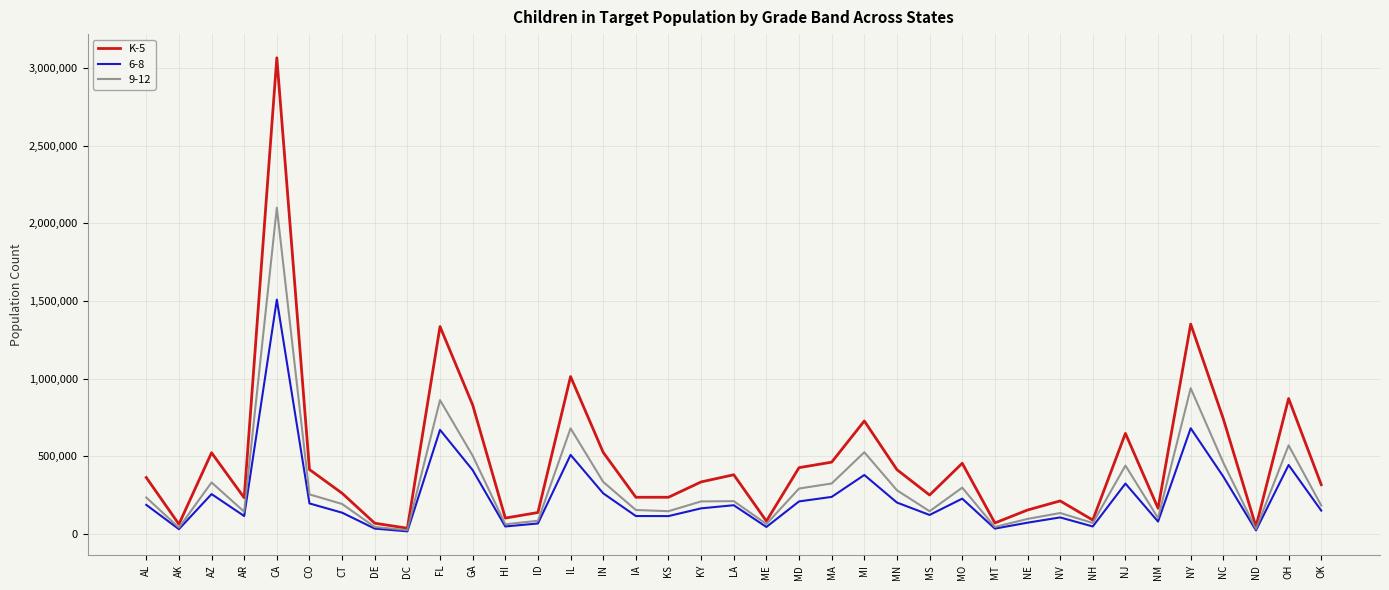

Rank the series by their maximum value, from lowest to highest.

6-8, 9-12, K-5